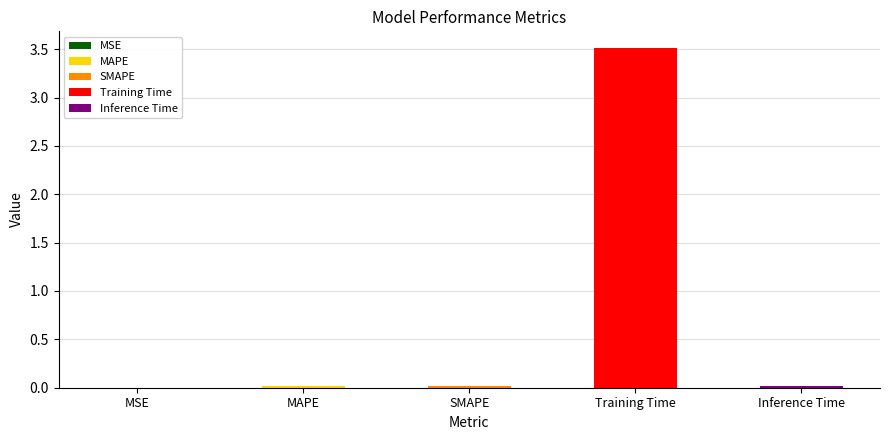

The value at MAPE is 0.0. True or false?

True